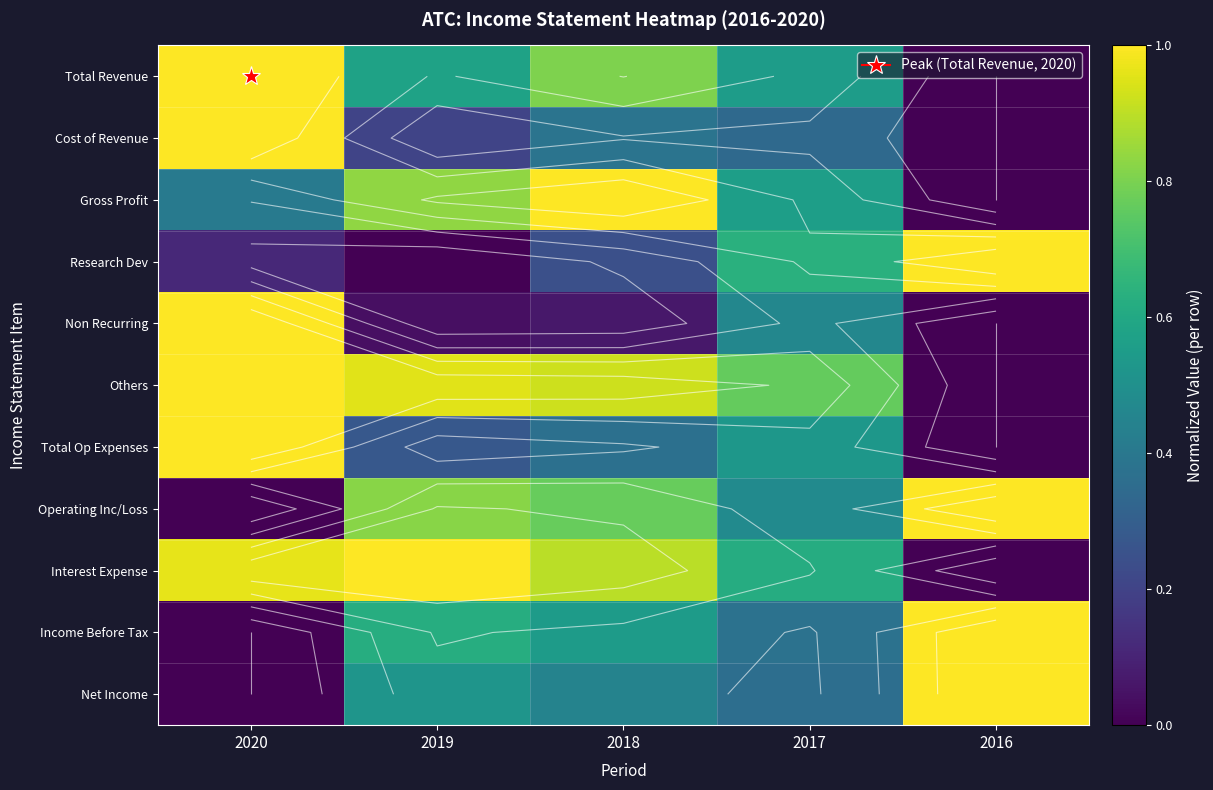

The value of Gross Profit at 2019 is 1.2. True or false?

False